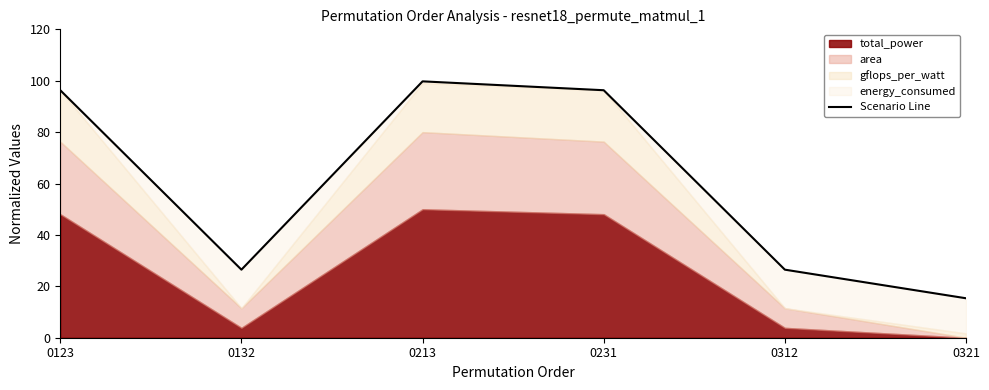

Rank the categories by value from highest to lowest.

0213, 0123, 0231, 0132, 0312, 0321